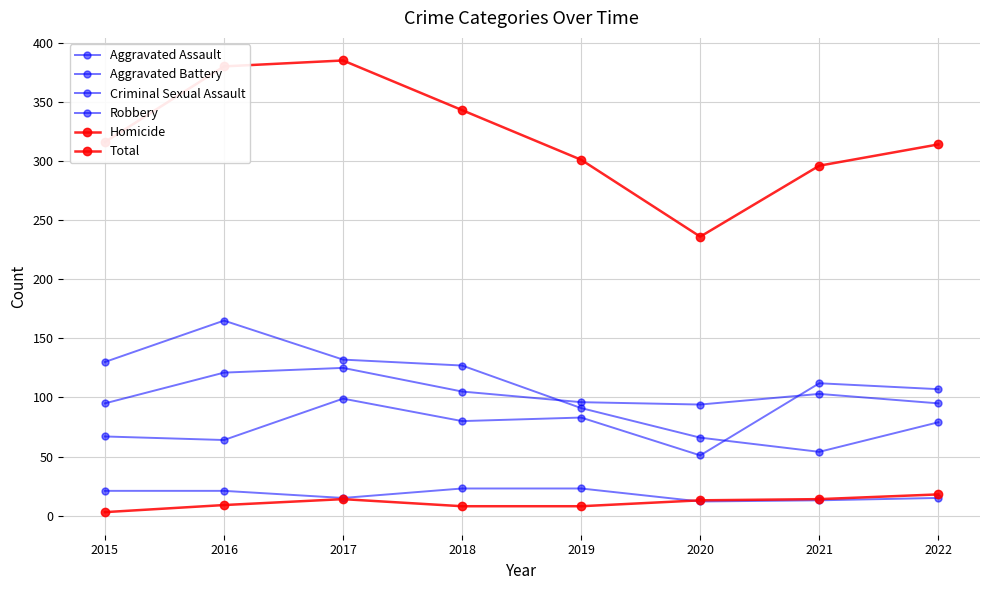

True or false: Criminal Sexual Assault has a value of 7 at 2020.

False